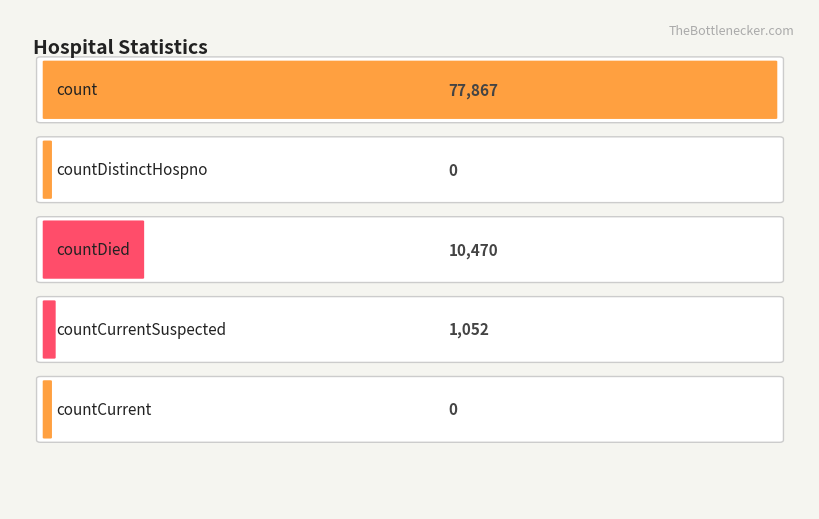

List the labels in order of value, largest first.

count, countDied, countCurrentSuspected, countDistinctHospno, countCurrent